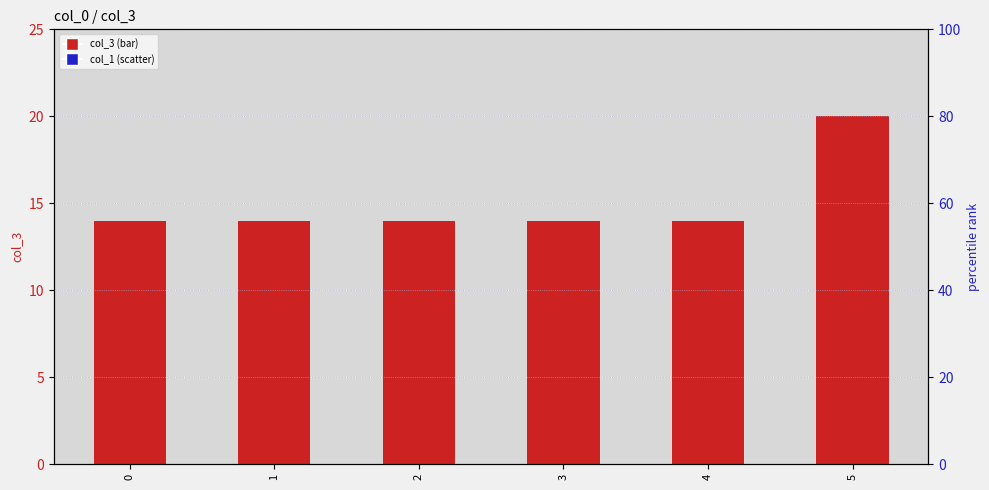

What is the total value across all series at 2?

116.5